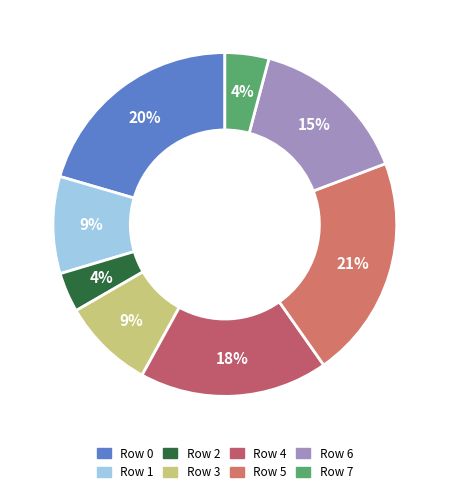

Is there any slice that represents more than half of the pie?

No